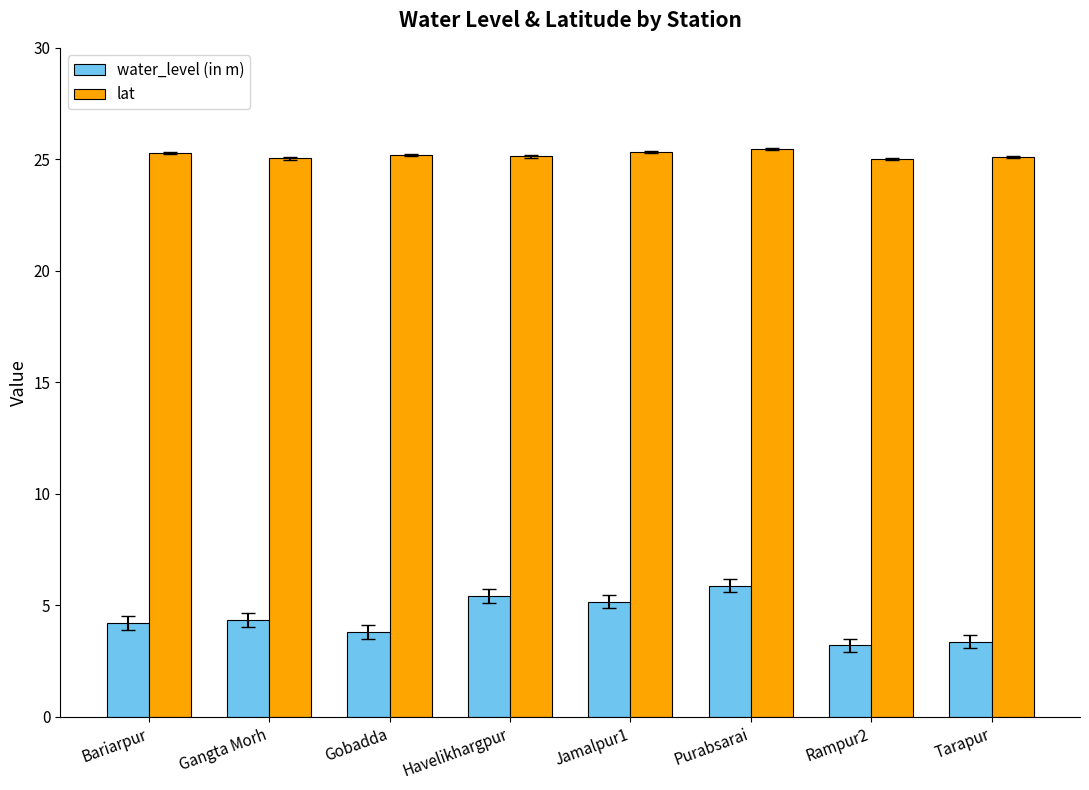

What is the difference between the lat values at Gobadda and Rampur2?

0.2